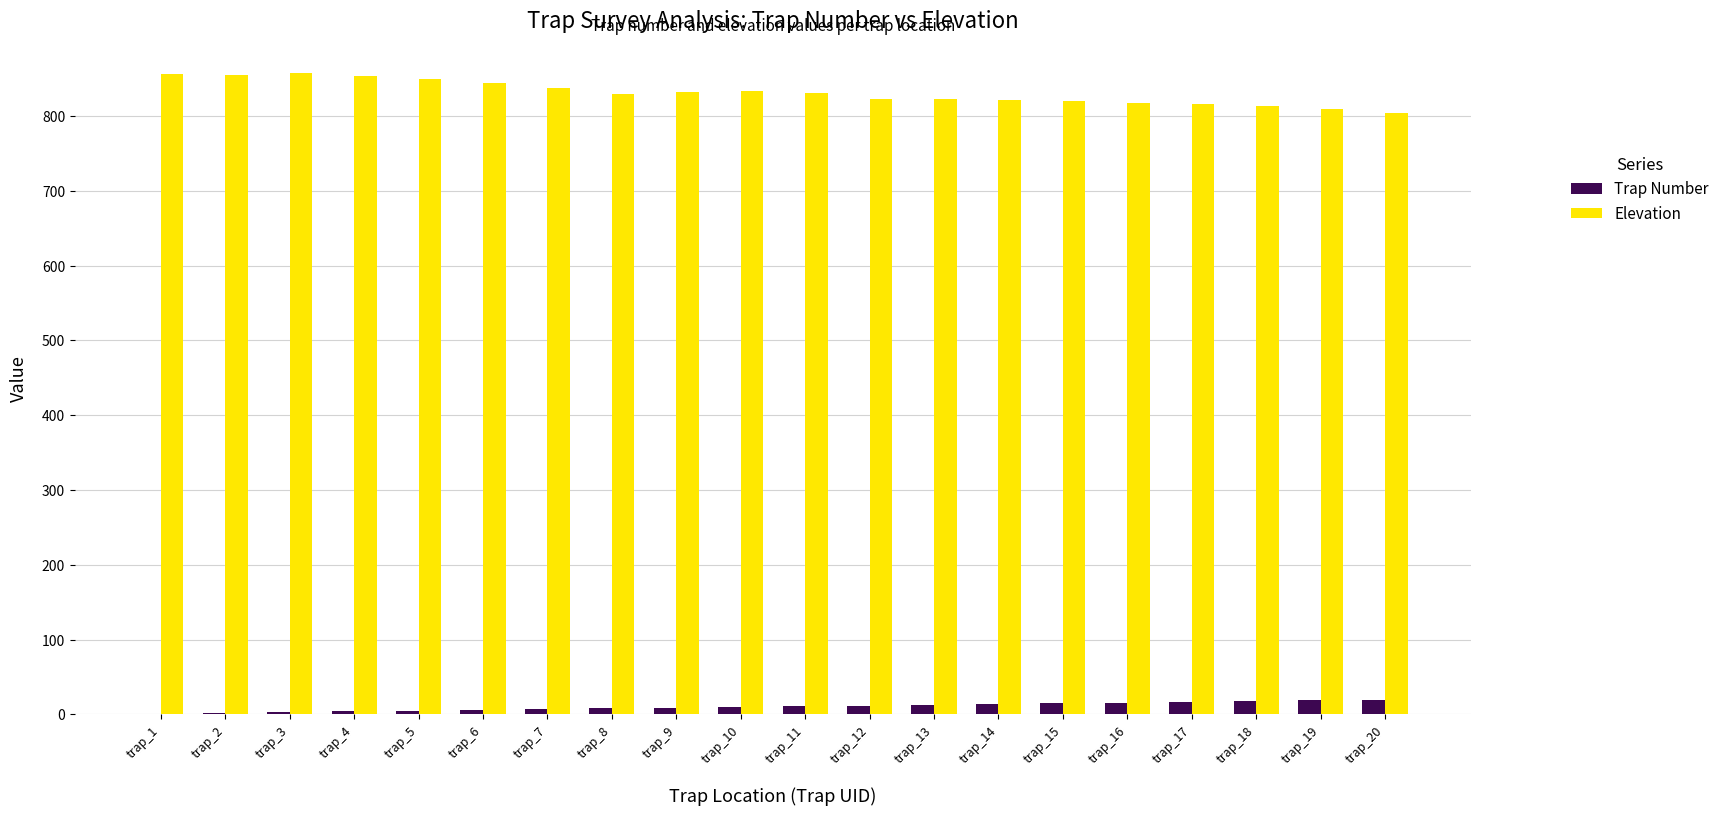

Is the value of Trap Number at trap_1 greater than the value of Elevation at trap_10?

No